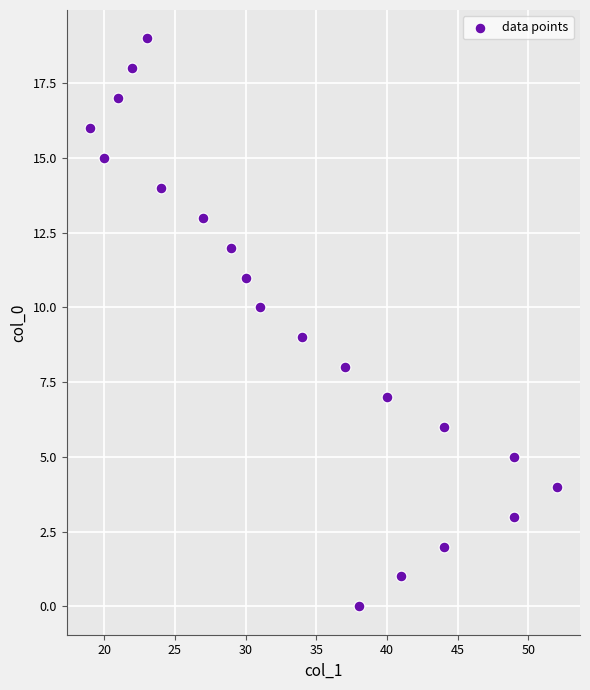

What is the range of X values (max minus min)?

33